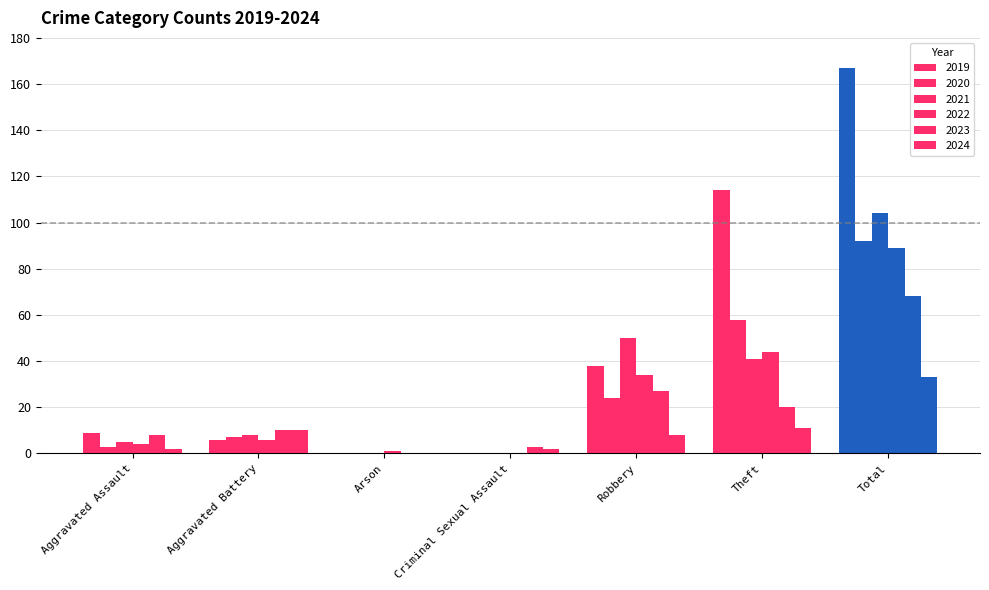

How many data points does each series have?

7